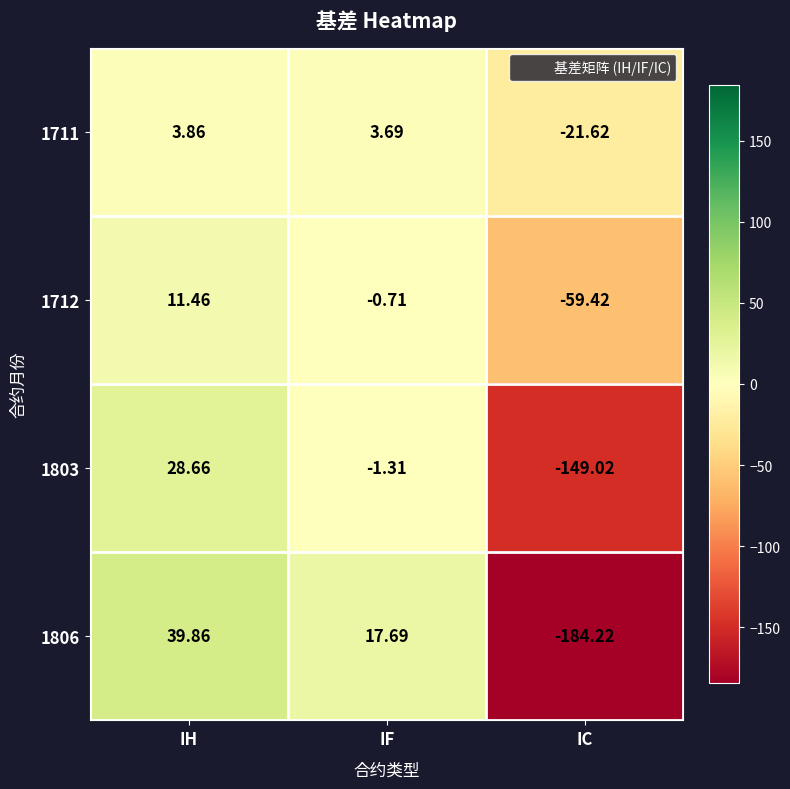

At which category is the sum across all series the highest?

IH